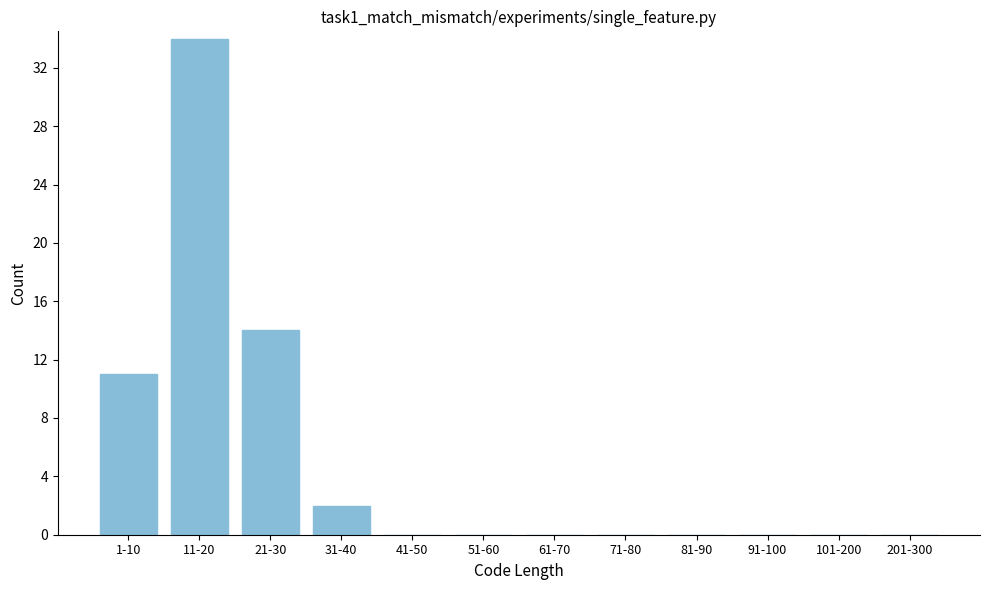

Reading left to right, what are all the values shown in this chart?

1-10=11	11-20=34	21-30=14	31-40=2	41-50=0	51-60=0	61-70=0	71-80=0	81-90=0	91-100=0	101-200=0	201-300=0